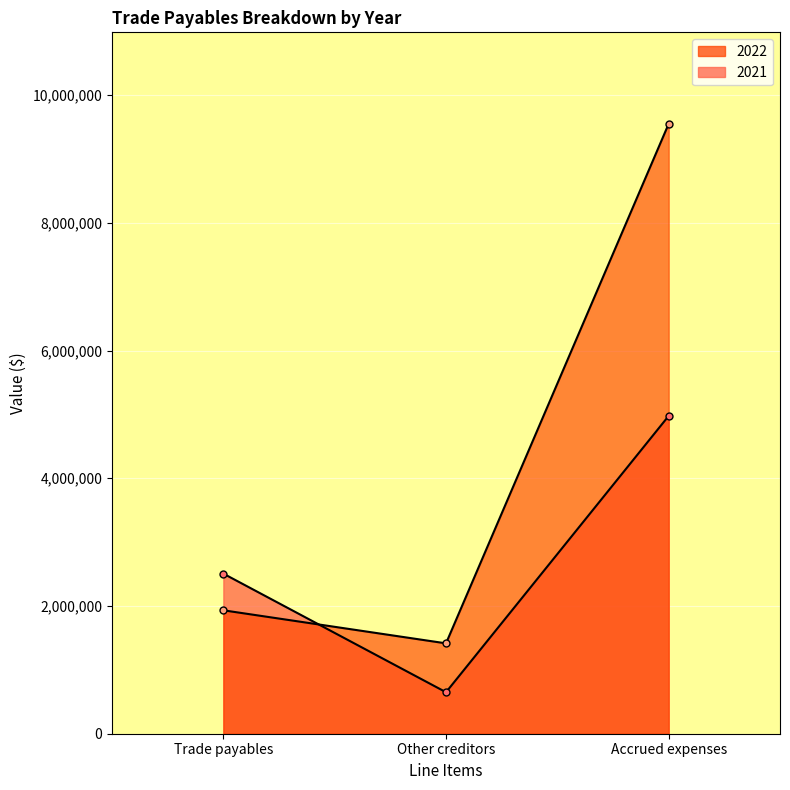

Reading right to left, list all the values displayed in this chart.

2022: 9550494	1415152	1932688
2021: 4976574	649702	2506637